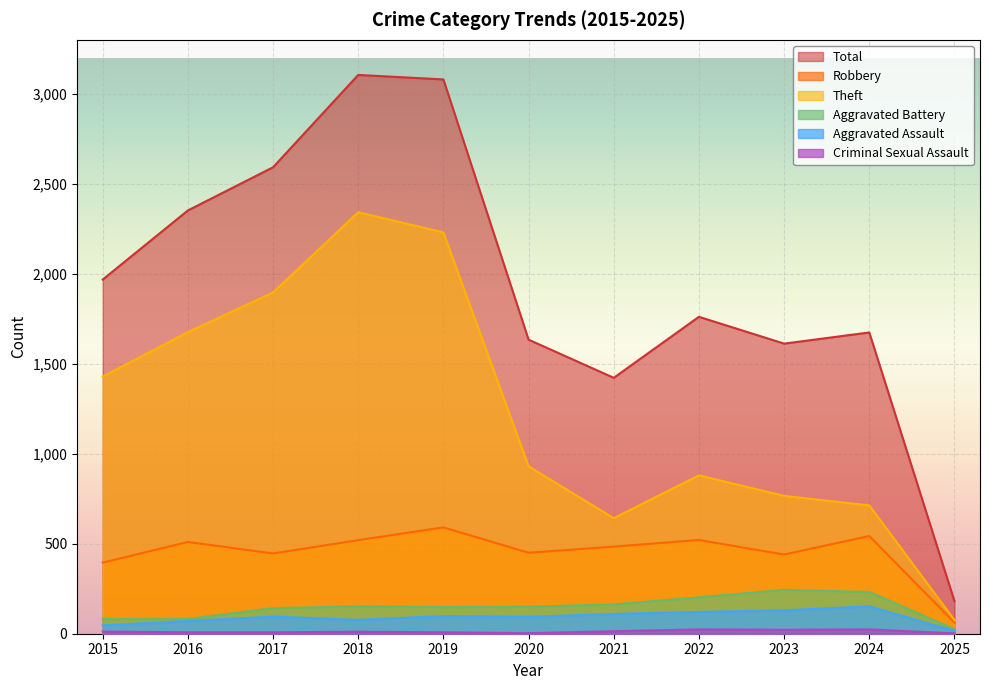

True or false: Total and Robbery intersect in this chart.

False